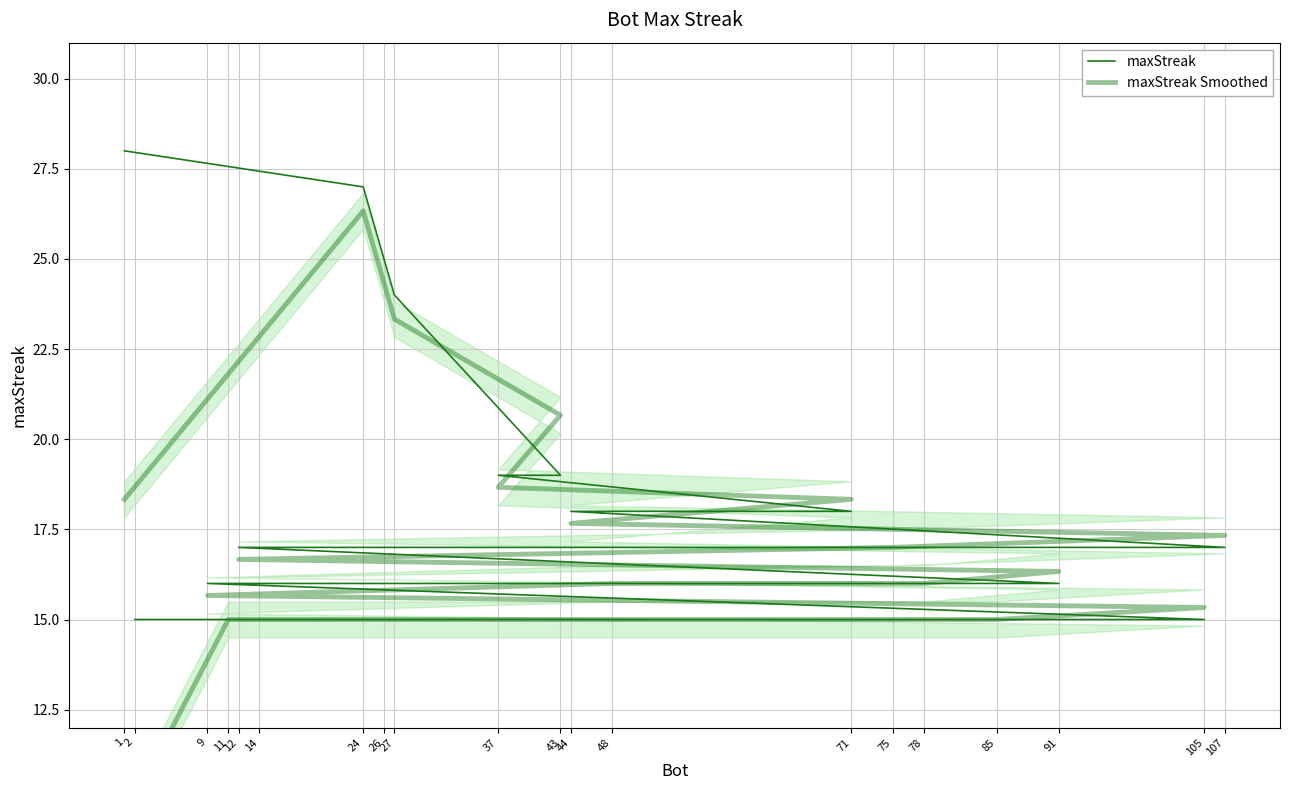

Is this an area chart (filled region under the line)?

No